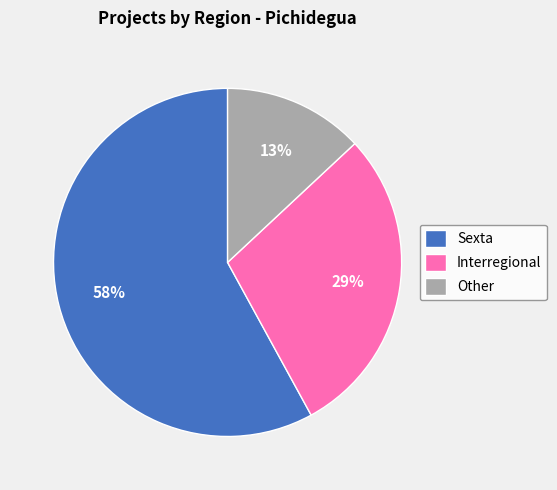

Does Sexta represent more than half of the total?

Yes